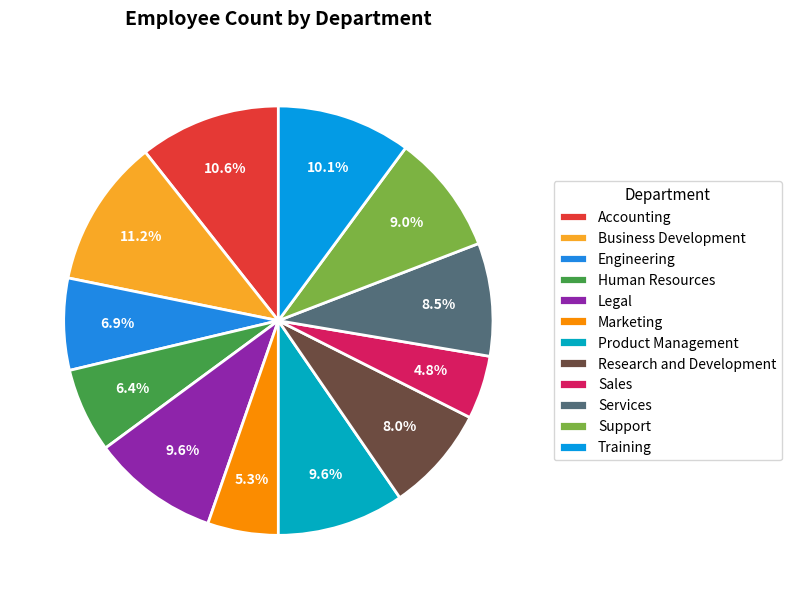

Count the number of slices in the pie.

12